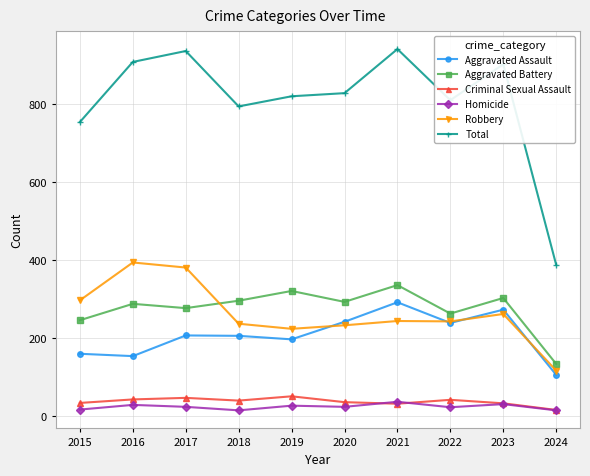

Which series has the largest total across all categories?

Total